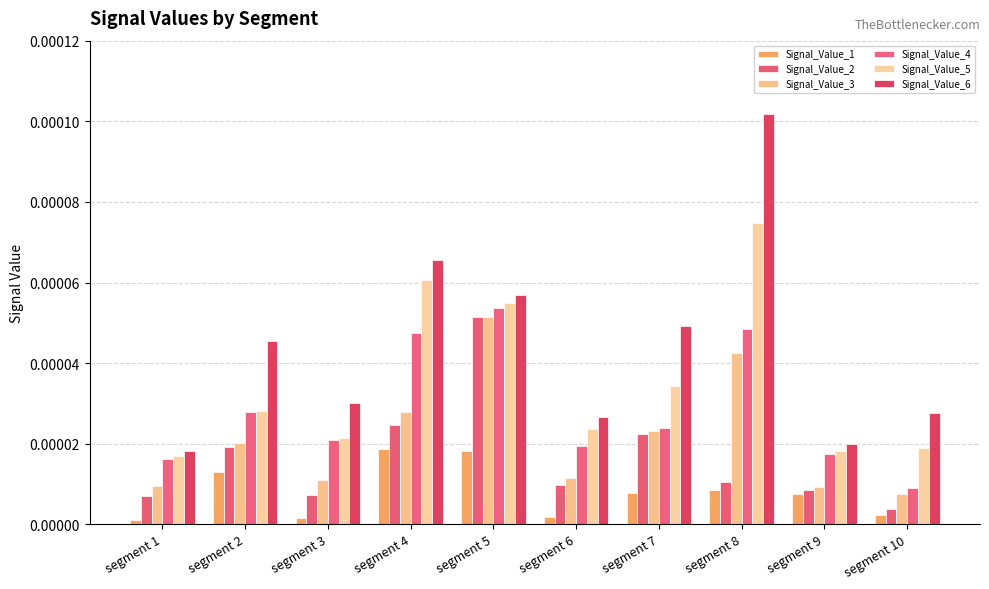

Which category has the lowest value in the Signal_Value_5 series?

segment 1